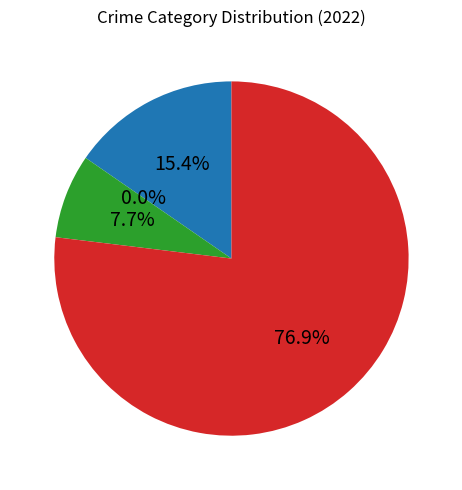

True or false: Aggravated Battery accounts for 1% of the total.

False